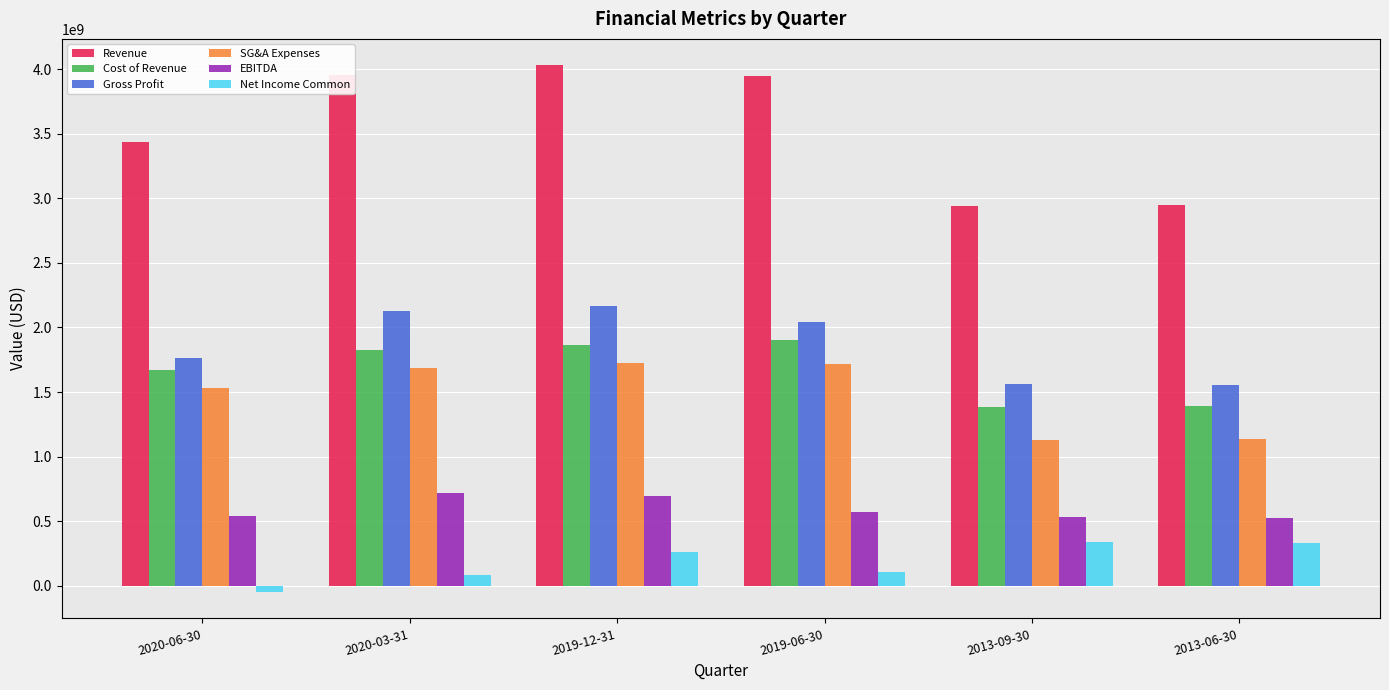

Where is Revenue nearest to the value 3485907900?

2020-06-30